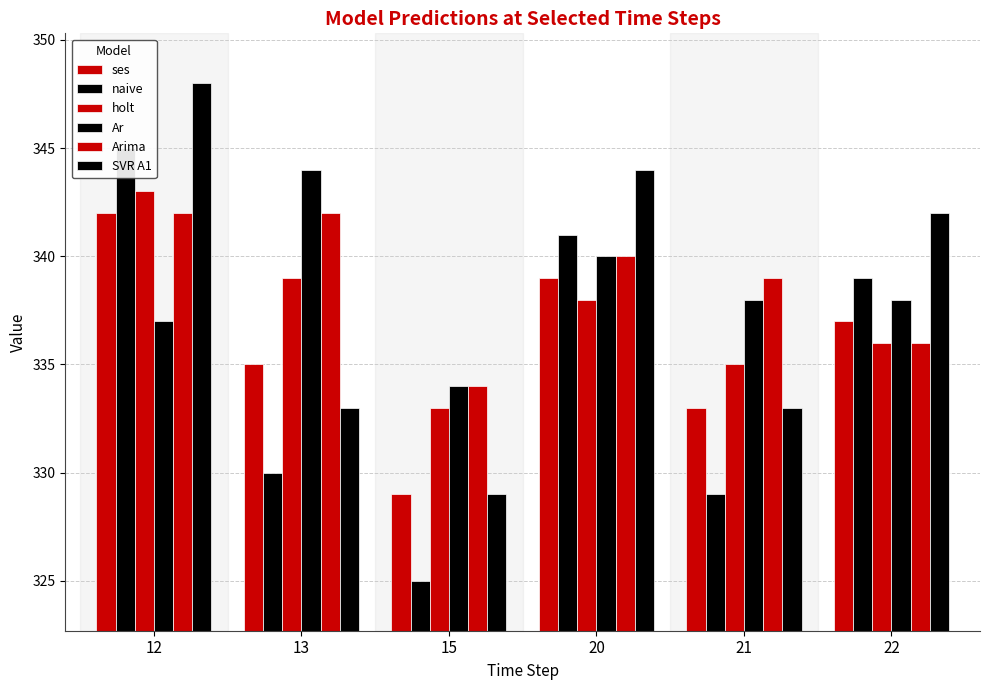

The naive series shows 329 at 21. True or false?

True